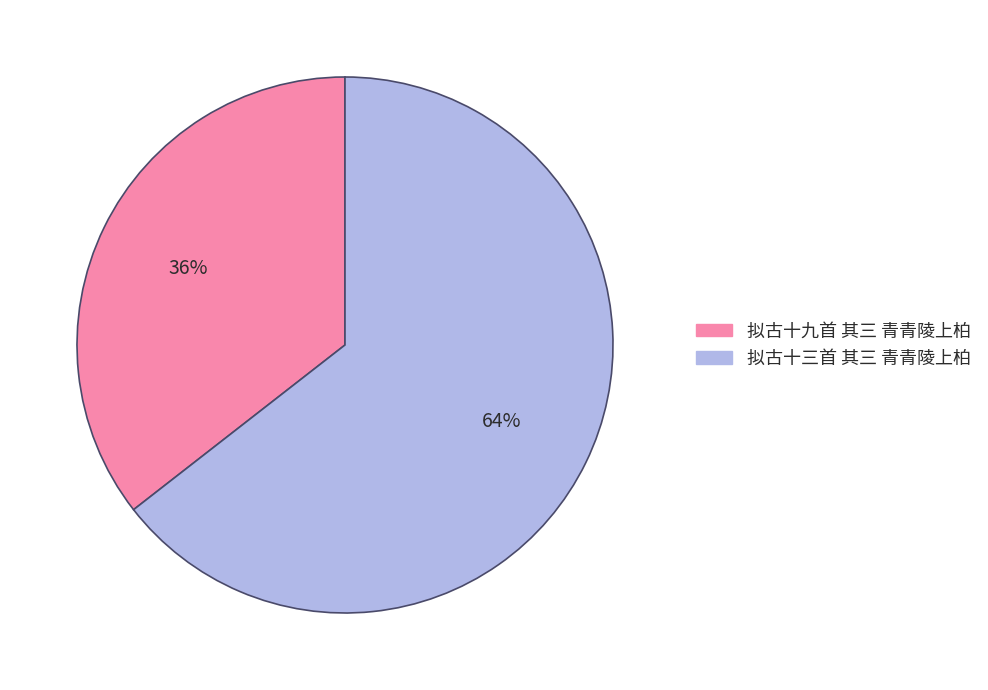

To the nearest percent, what percentage of the pie is 拟古十三首 其三 青青陵上柏?

64%